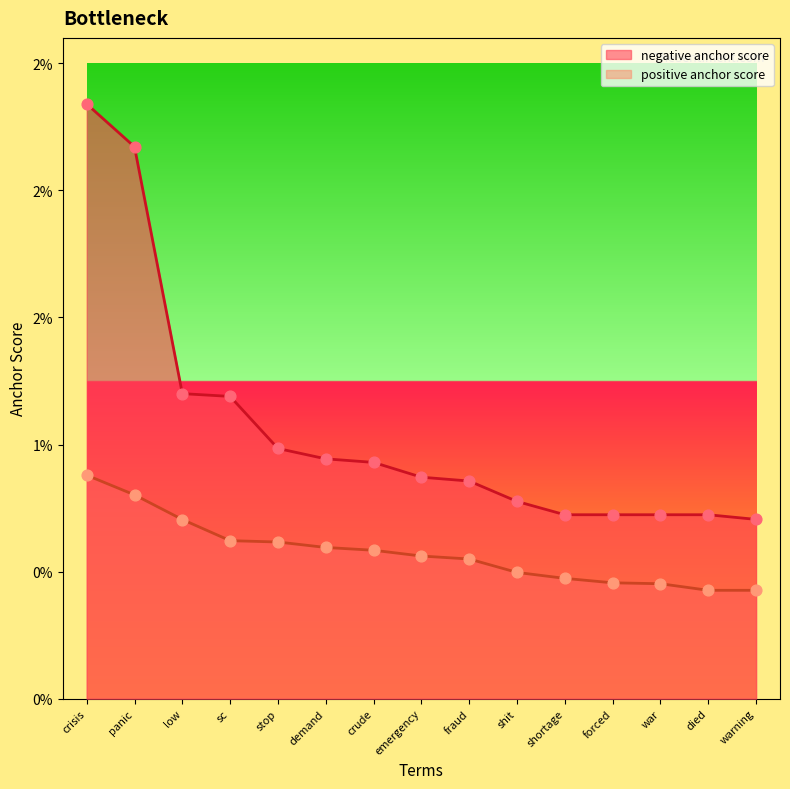

Which series reaches the maximum Y coordinate?

negative anchor score